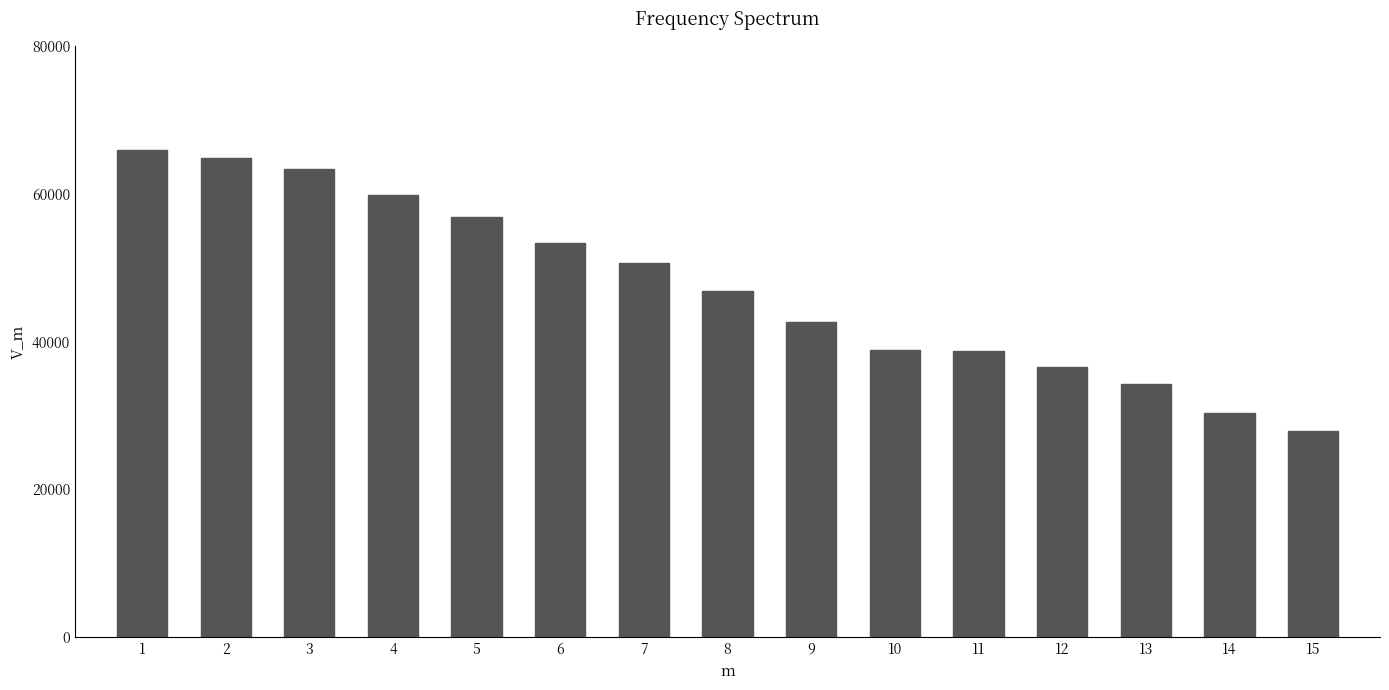

Between 4 and 10, which is larger?

4